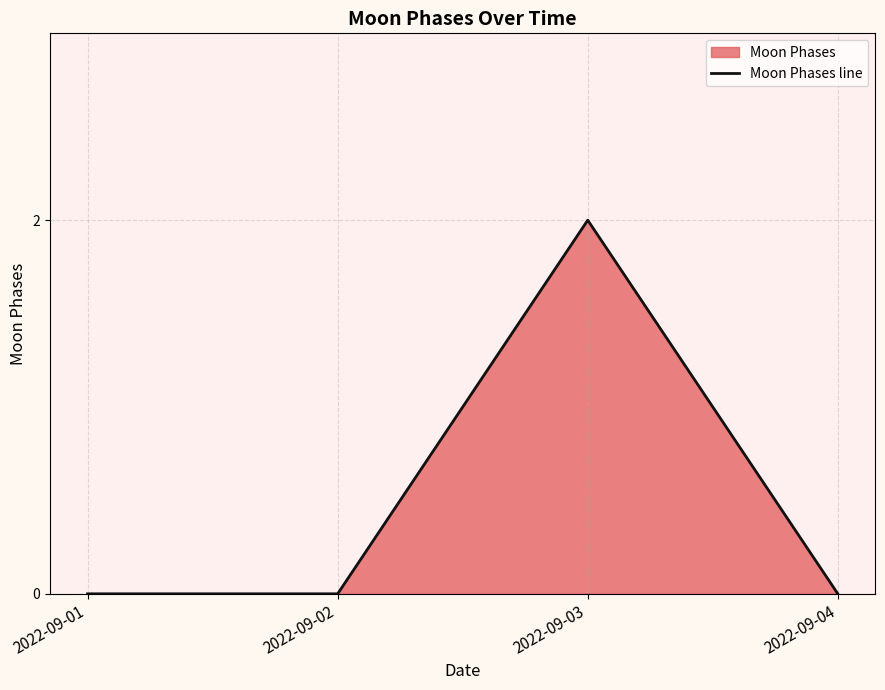

Reading left to right, what are all the values shown in this chart?

0	0	2	0